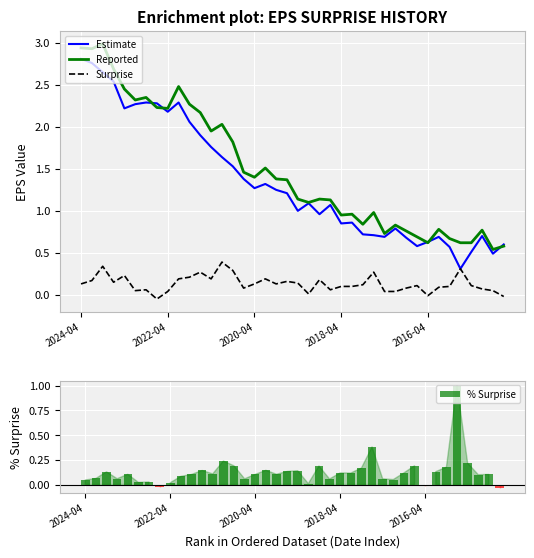

Where does the % Surprise series first go above 0?

2024-04